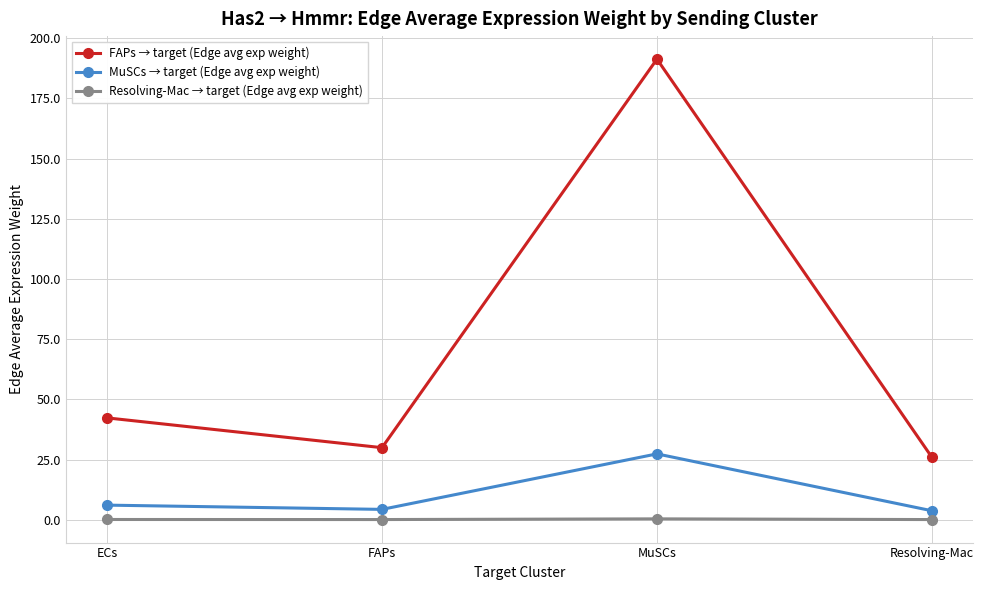

What is the label of the 2nd point from the right?

MuSCs